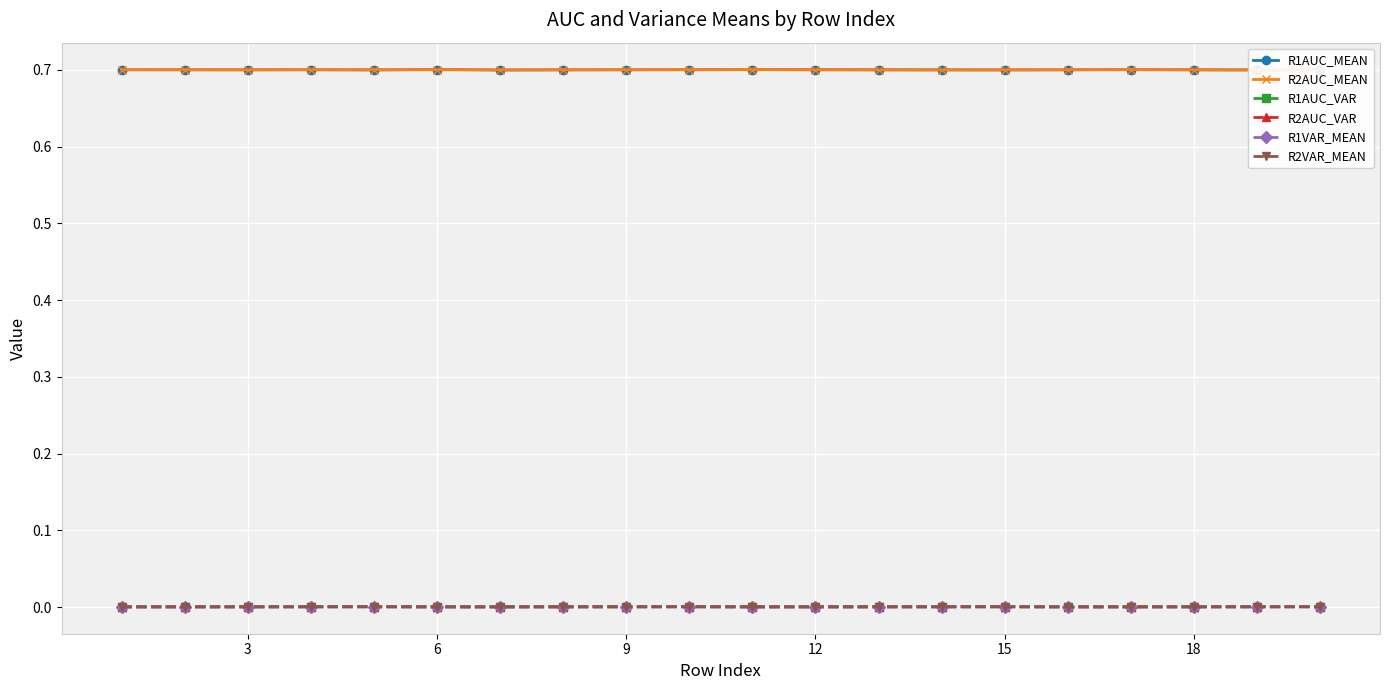

Is it true that R1AUC_MEAN equals 0.7 at 3?

True